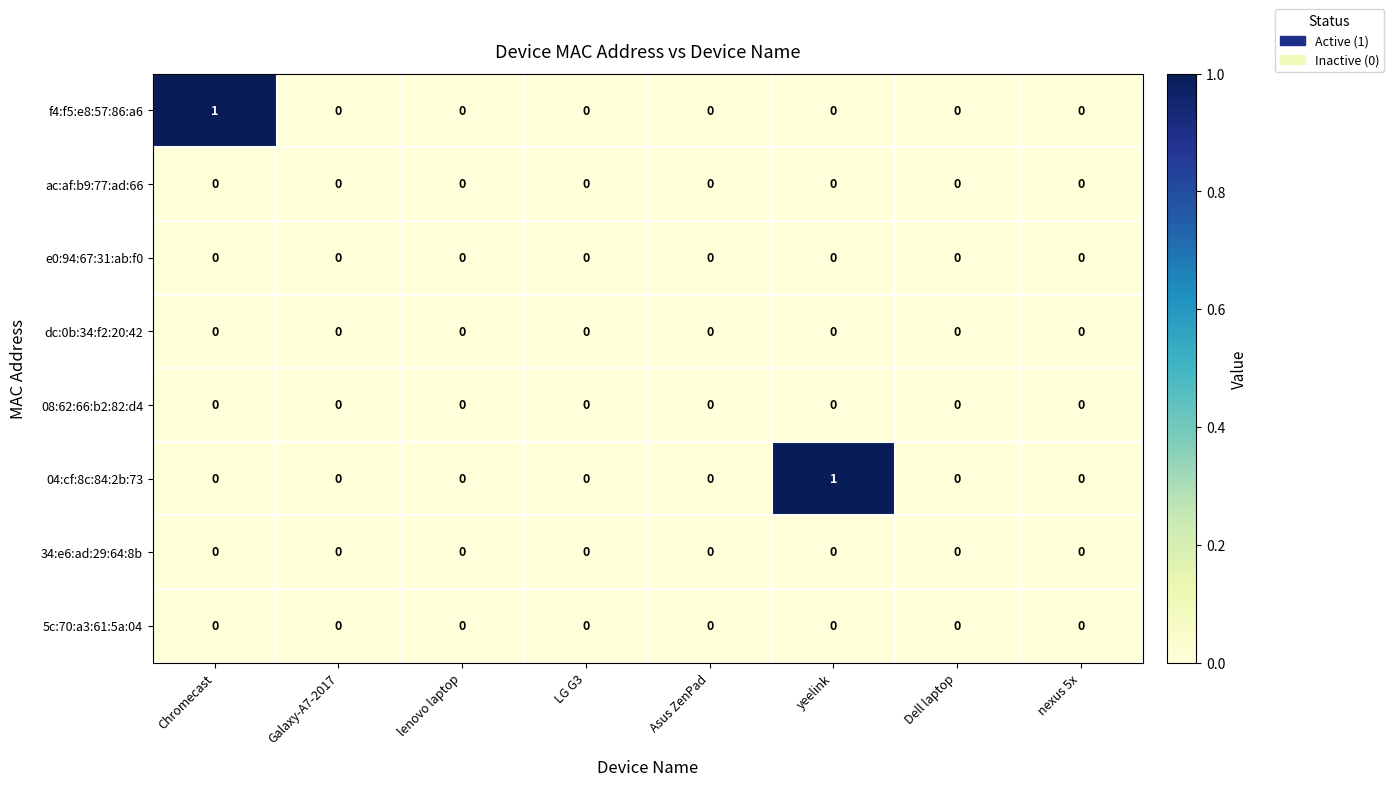

The 04:cf:8c:84:2b:73 series shows 0 at yeelink. True or false?

False